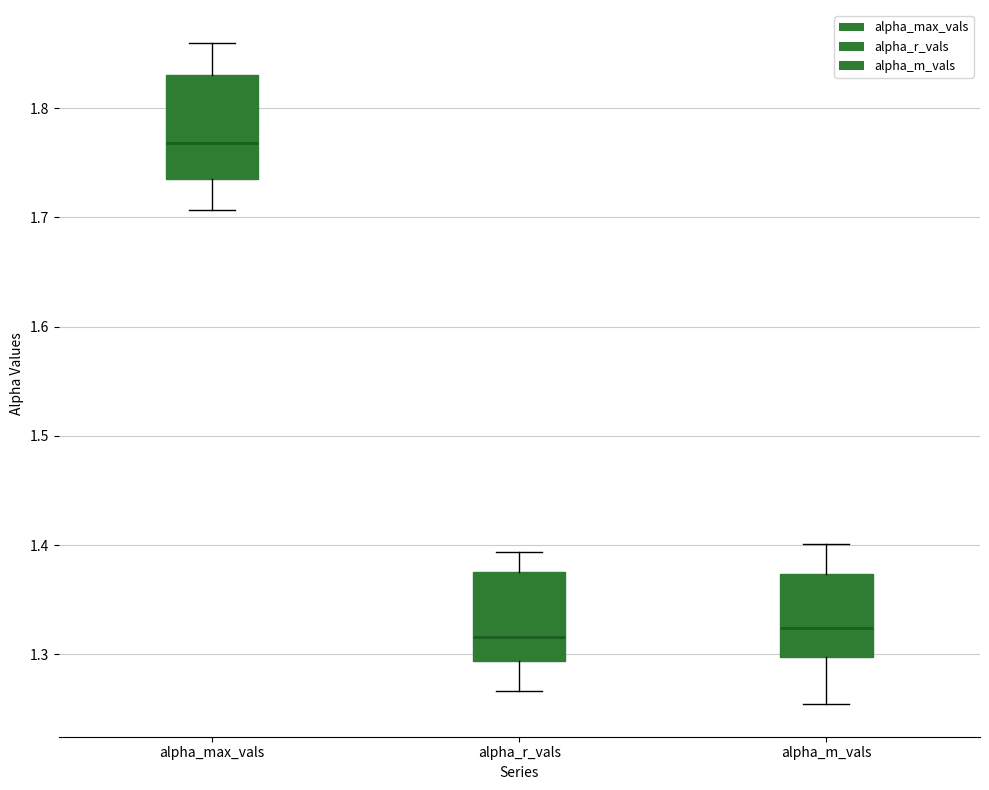

Which box's median line is the highest?

alpha_max_vals